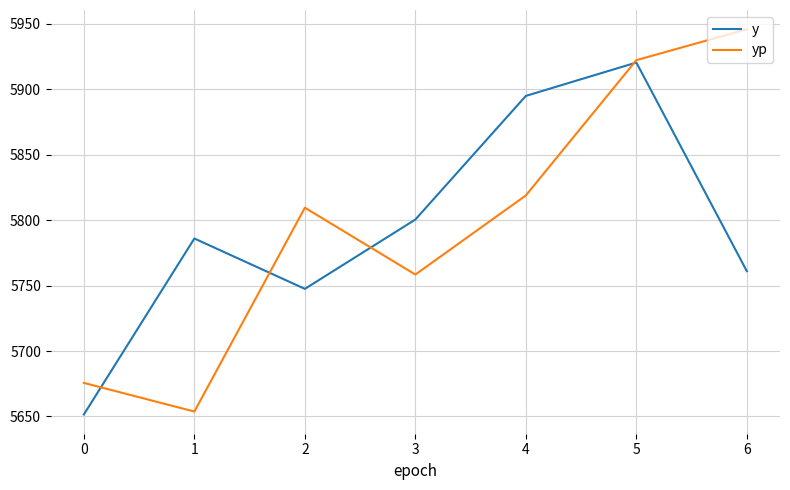

Which series has the largest total across all categories?

yp